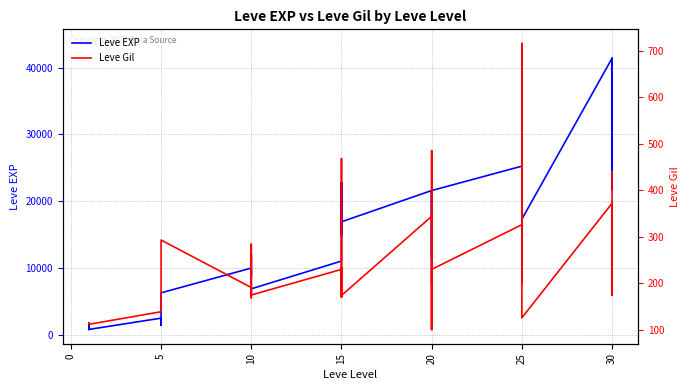

How many lines are shown in the chart?

2